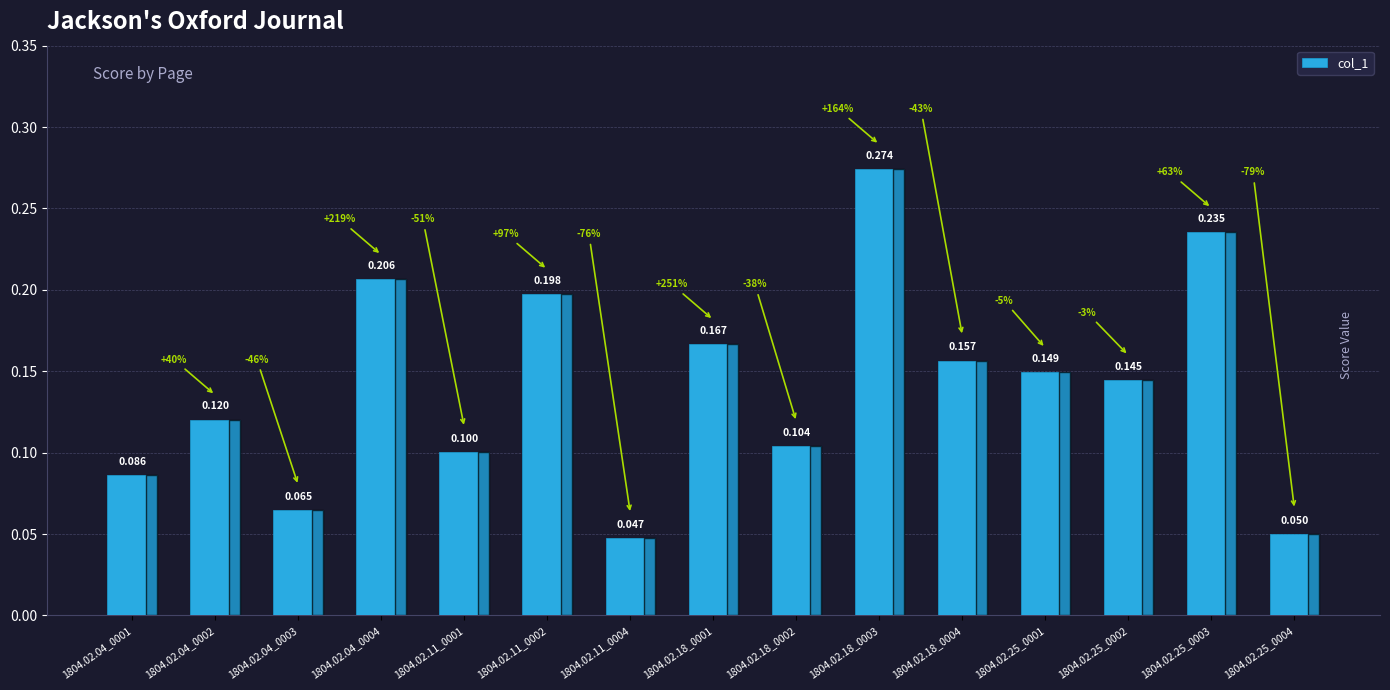

What is the maximum value shown in the chart?

0.3